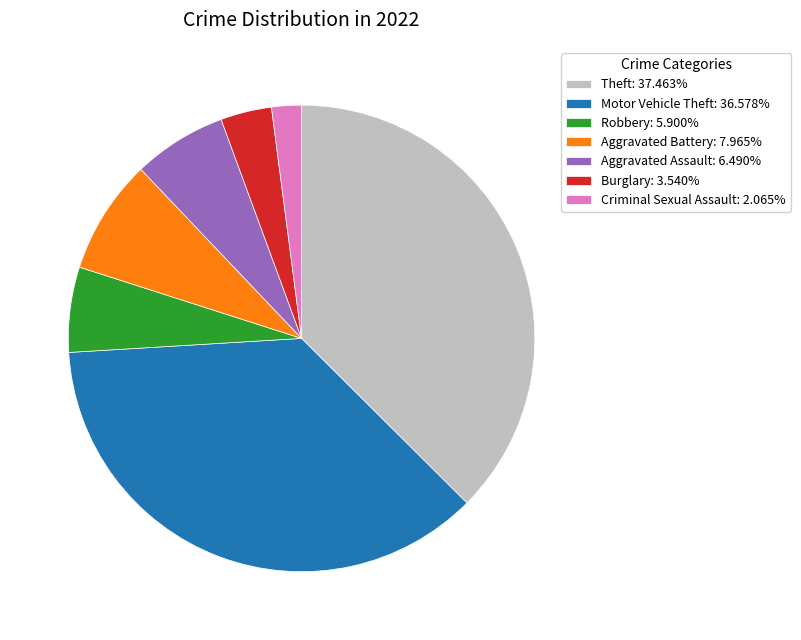

Approximately how many times larger is the value at Aggravated Assault: 6.490% compared to Burglary: 3.540%?

1.8